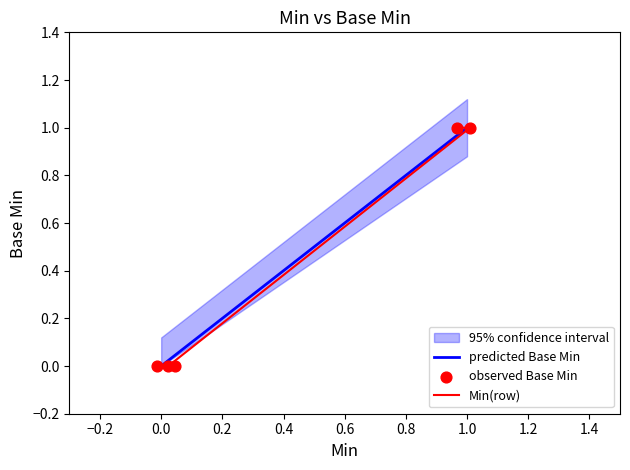

Which series has the largest Y range (max minus min)?

predicted Base Min